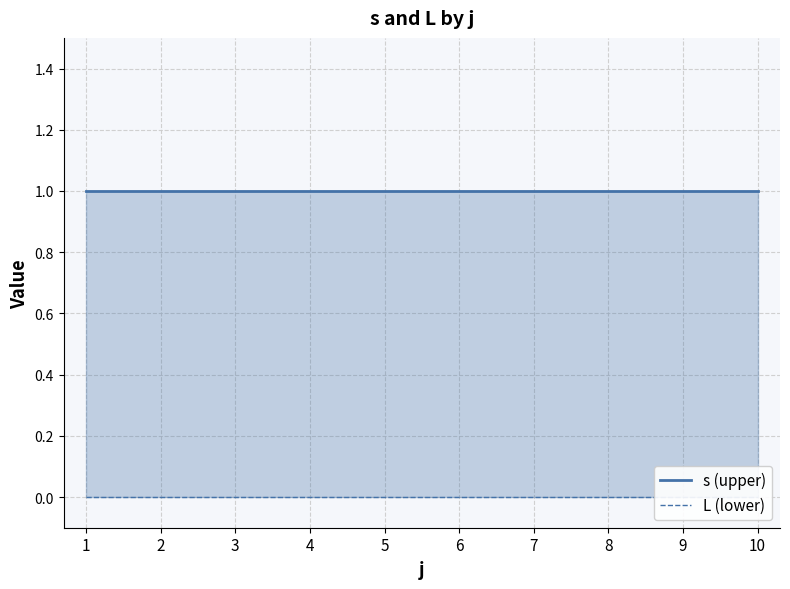

What is the sum of all s (upper) values?

10